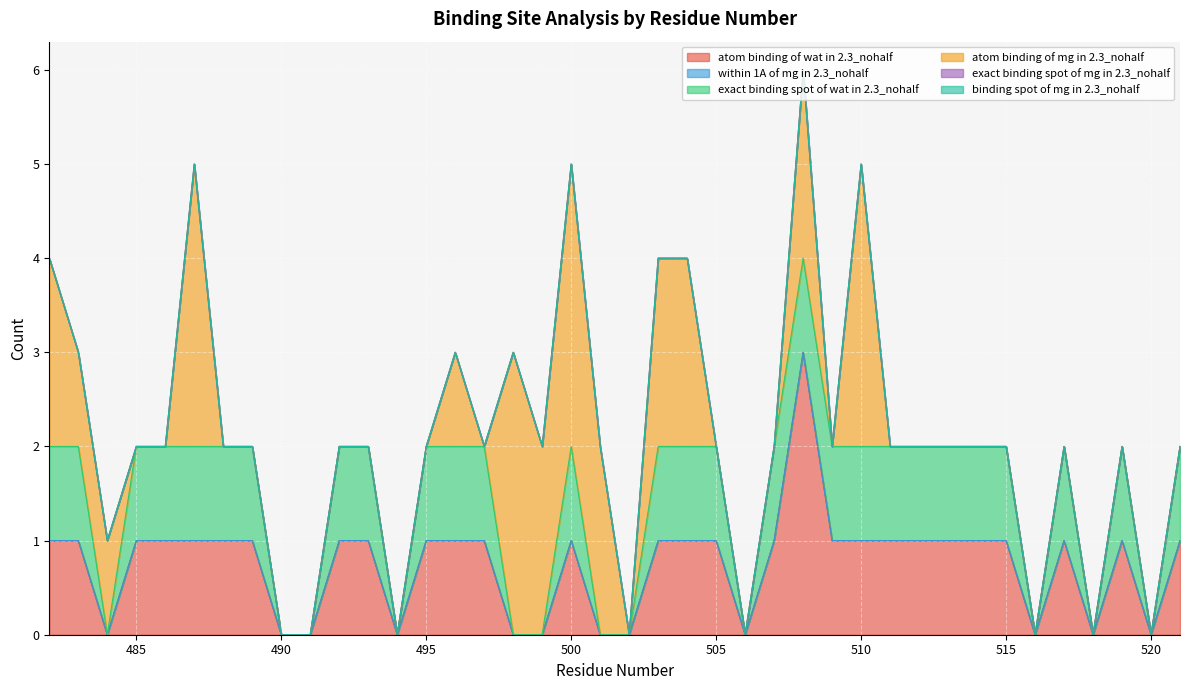

The value of atom binding of mg in 2.3_nohalf at 509 is 0. True or false?

True